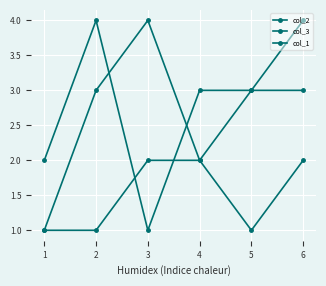

What is the greatest value displayed?

4